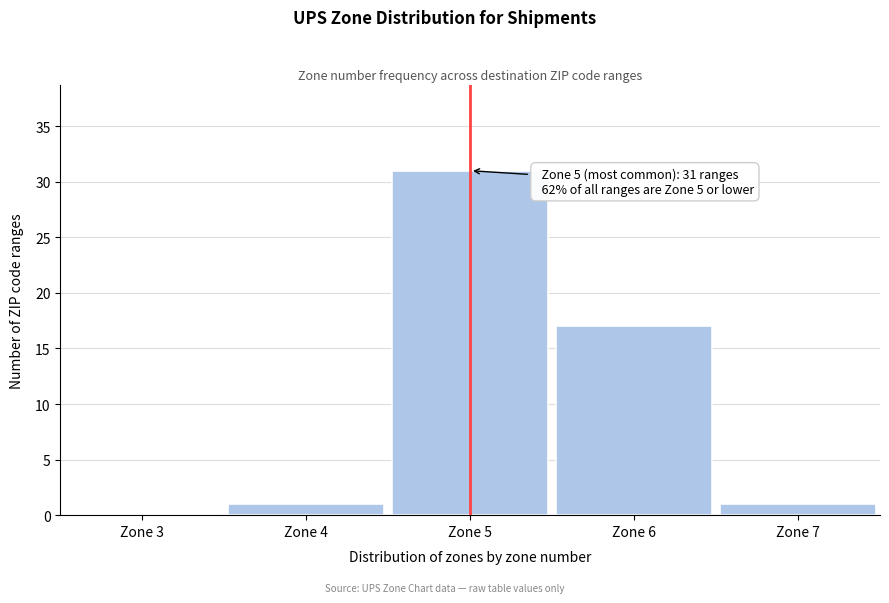

Reading right to left, what are all the values shown in this chart?

Zone 7=1	Zone 6=17	Zone 5=31	Zone 4=1	Zone 3=0